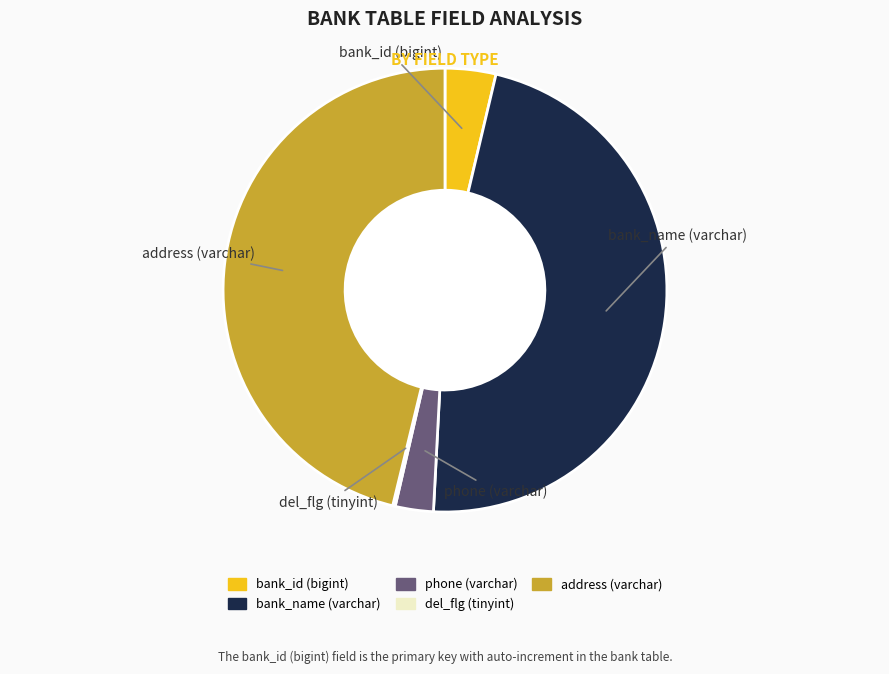

Is there a majority slice in this chart?

No